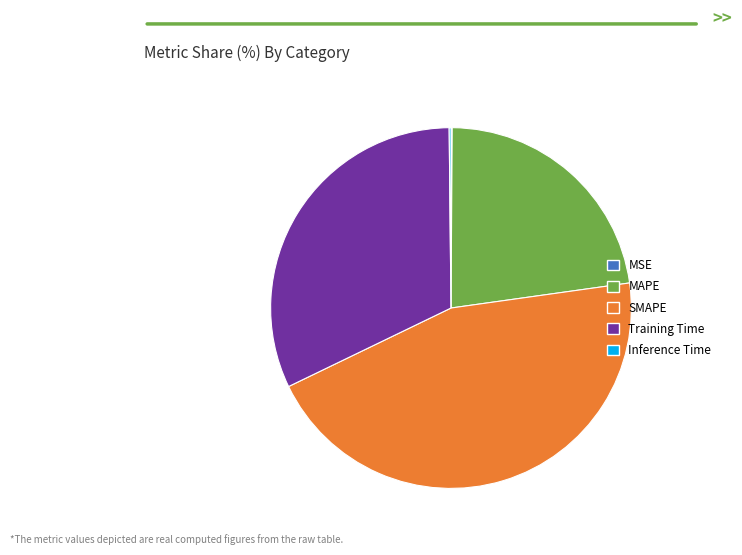

Is there a majority slice in this chart?

No